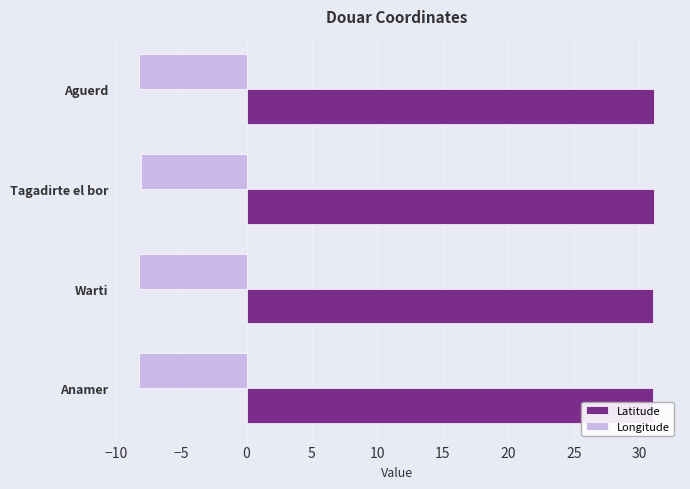

Which series has the largest total across all categories?

Latitude